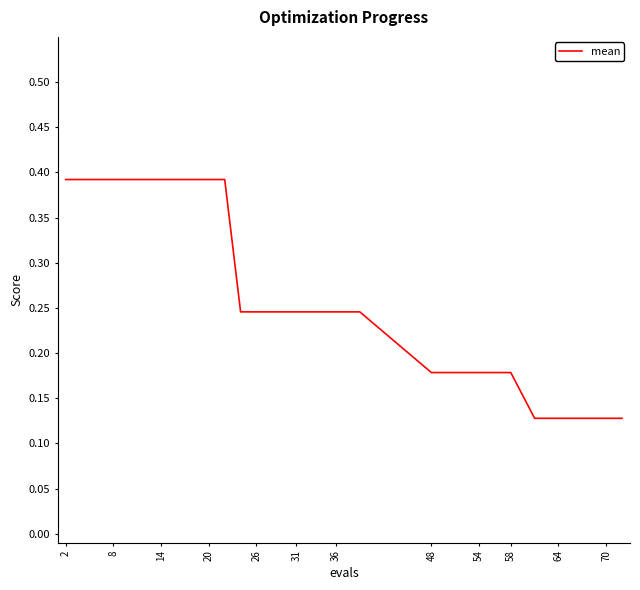

What is the difference between the maximum and minimum values?

0.3